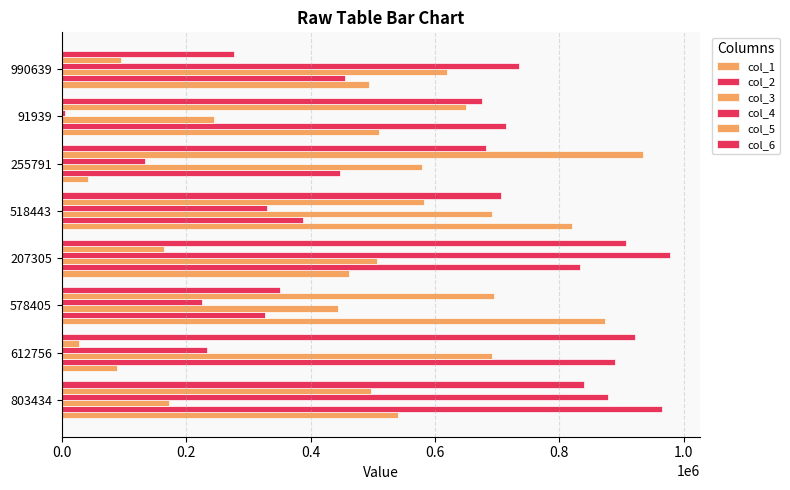

How many series are shown in this chart?

6